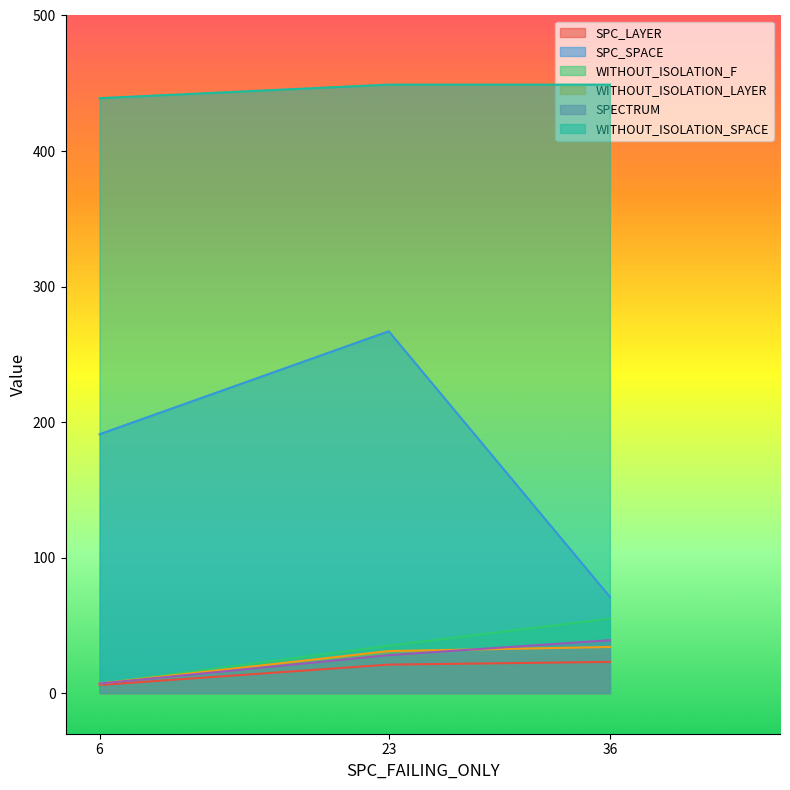

How many values in the SPC_LAYER series exceed 21?

1